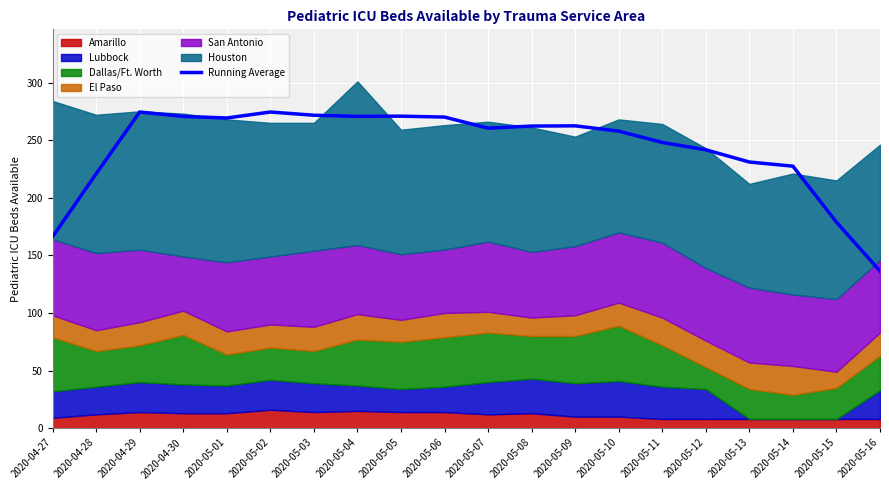

Is it true that the value at 2020-05-08 is 61.7?

False